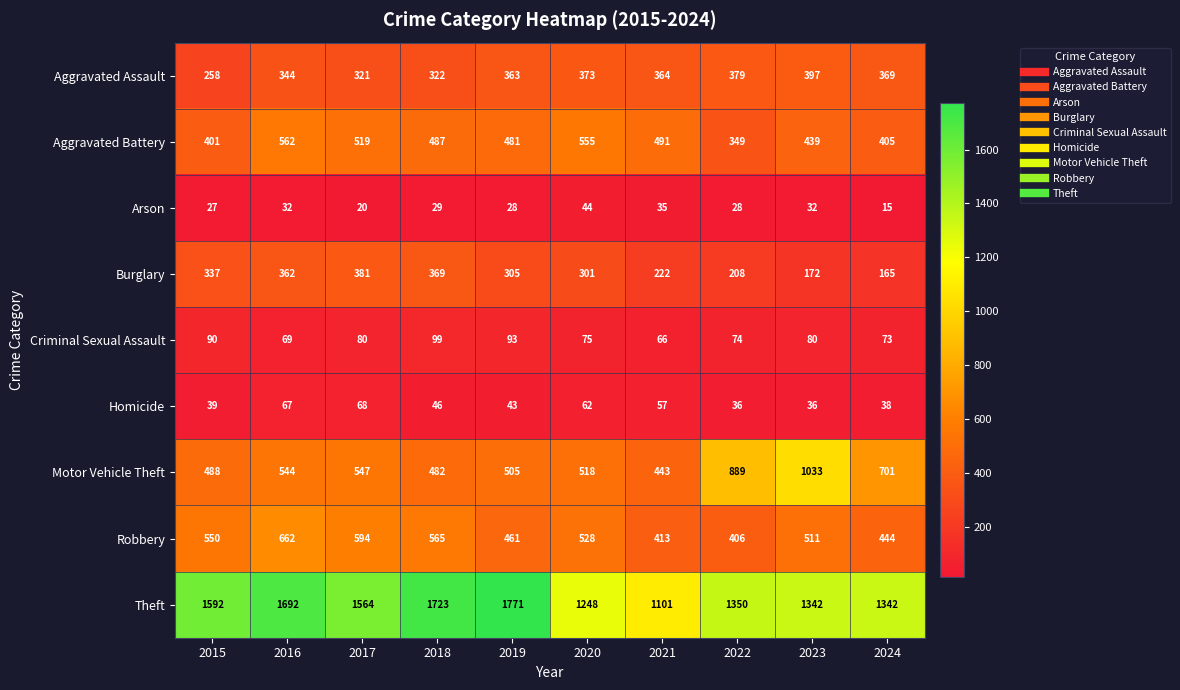

Count the number of data series in this chart.

9